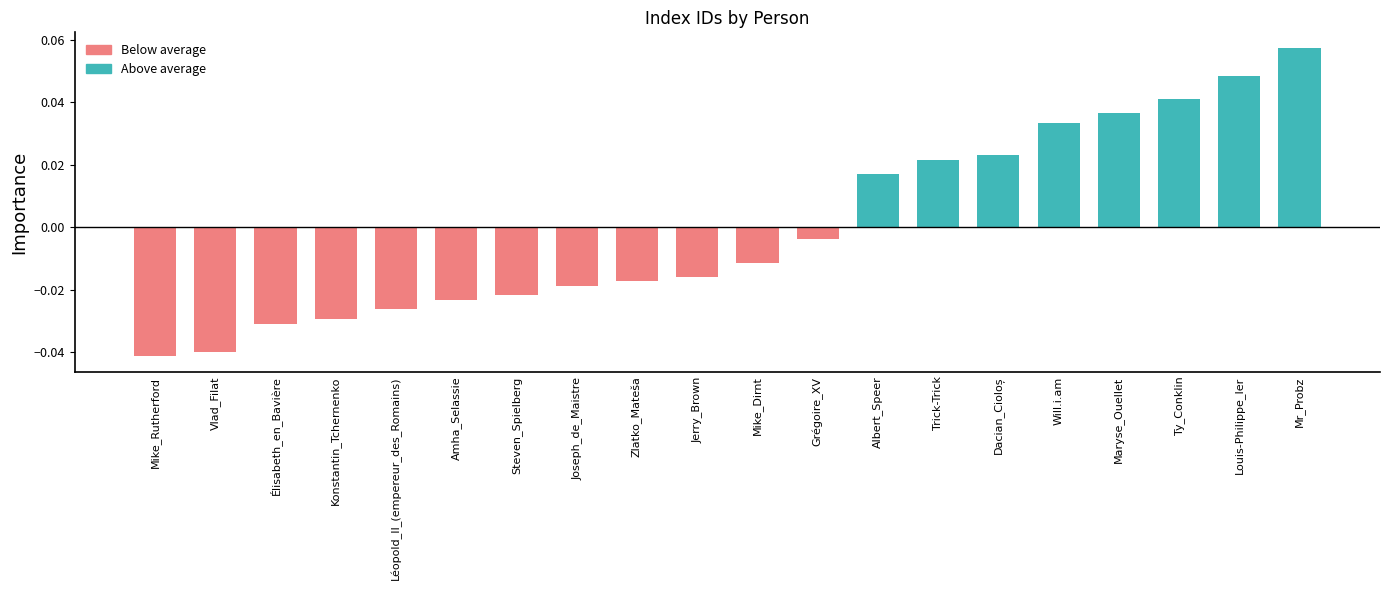

How many values exceed 0?

8